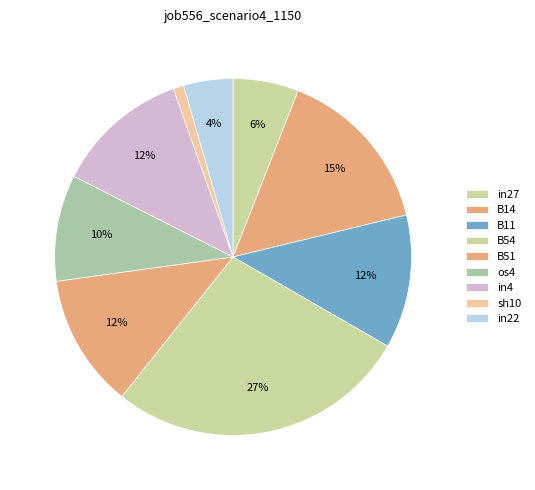

The os4 slice represents 24% of the pie. True or false?

False